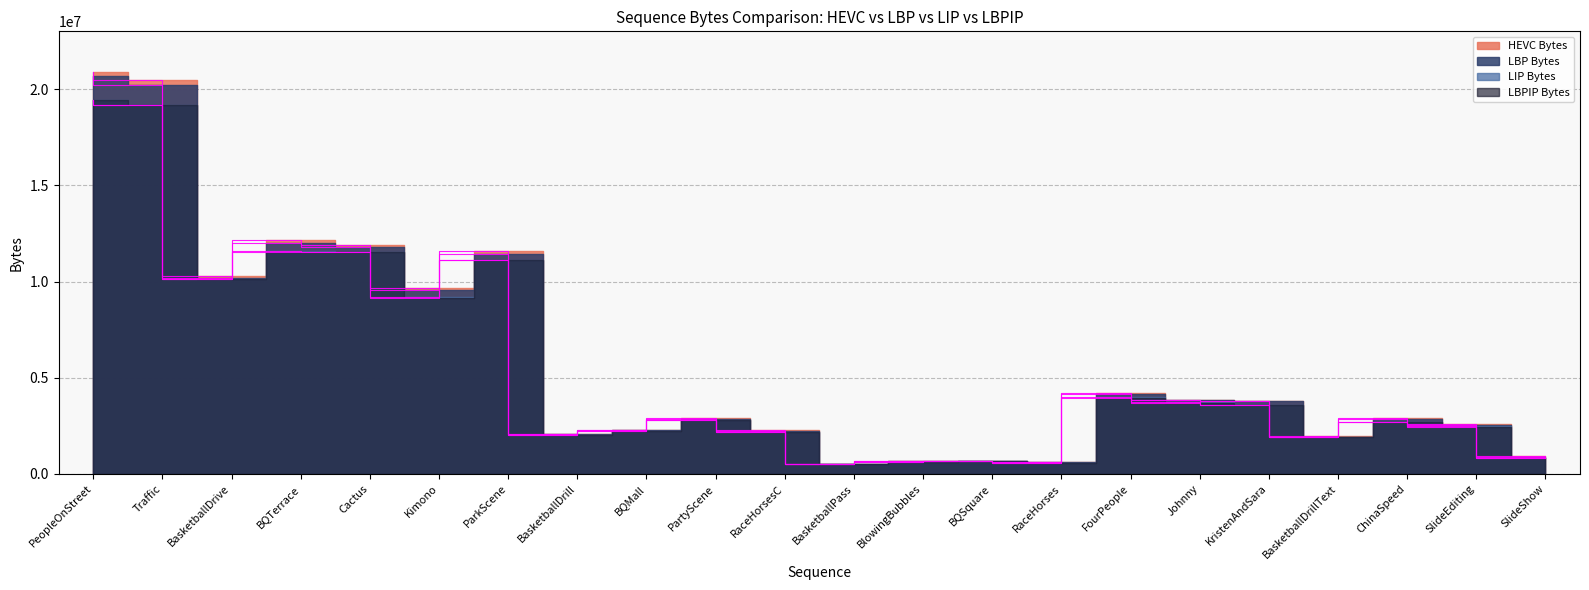

Read the HEVC Bytes value at BQSquare.

676803